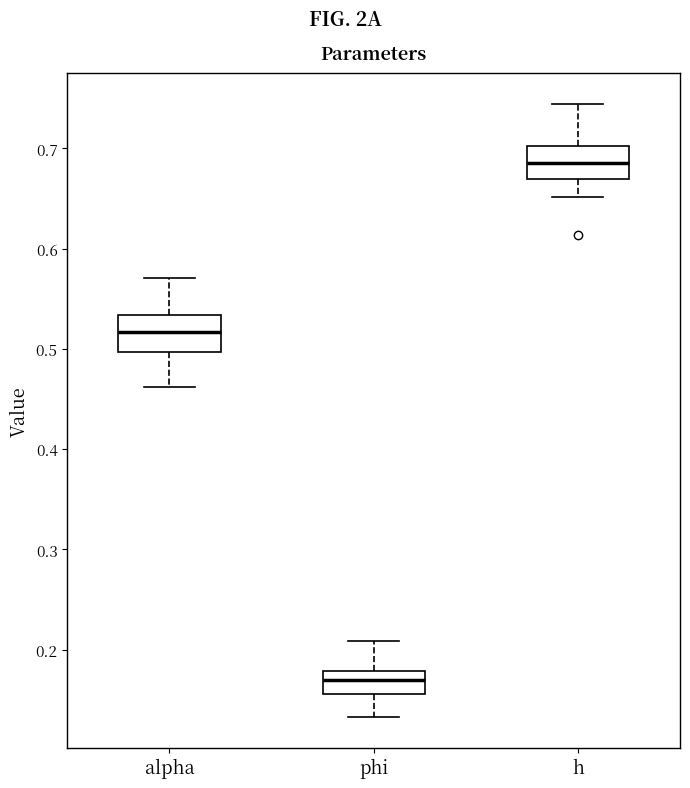

Which box has the highest median line?

h